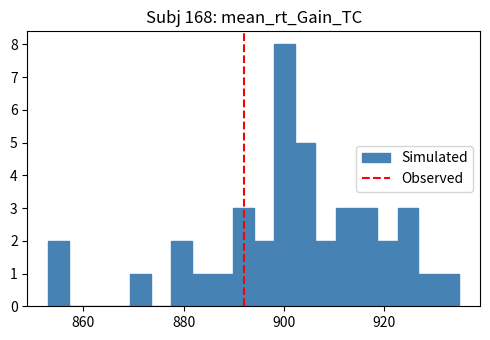

Around what value on the x-axis is the tallest bar? Give the approximate position of its centre, as read against the axis.

900